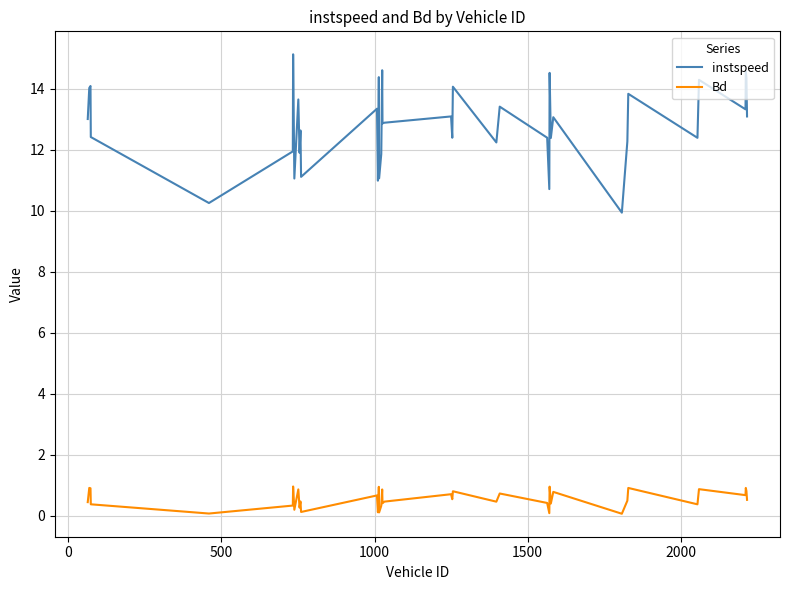

What is the difference between the maximum and minimum values in the instspeed series?

5.2